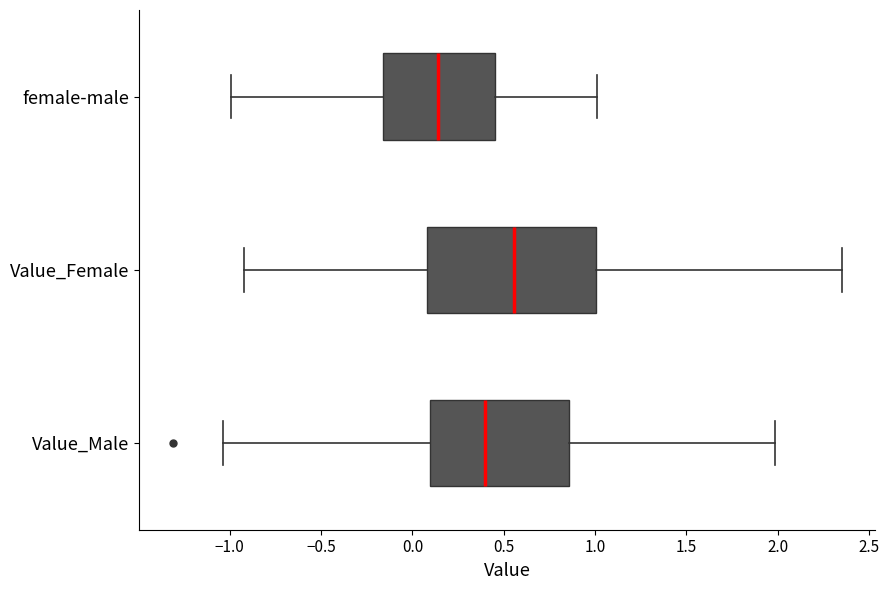

Where does the median line of the box for female-male sit on the x-axis? The values are not printed on the chart, so give them approximately, as read against the axis.

0.15